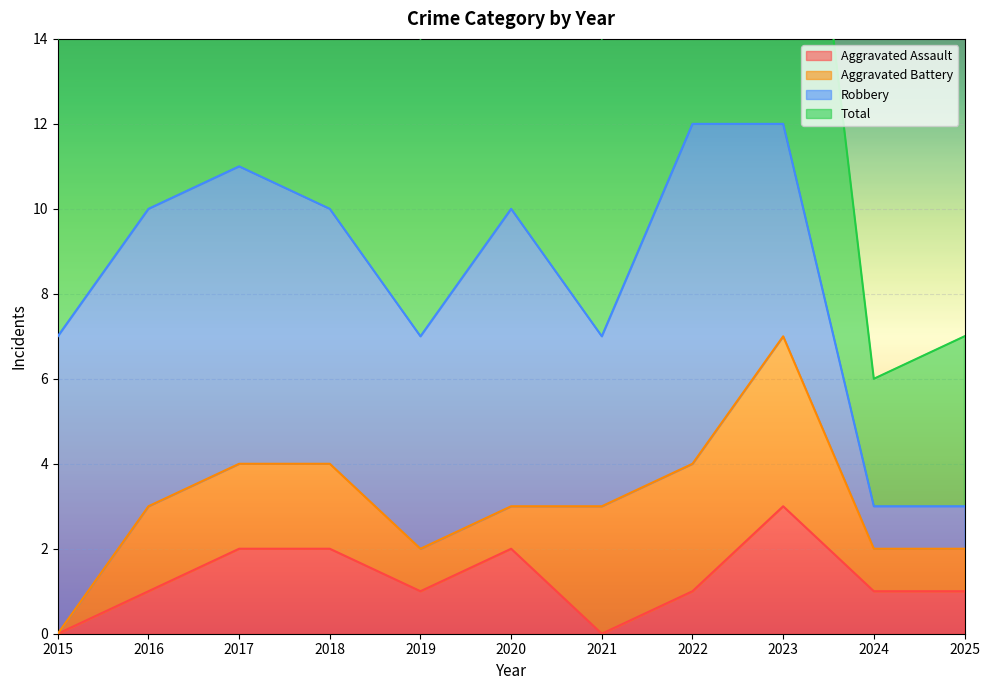

True or false: Aggravated Assault and Total intersect in this chart.

False